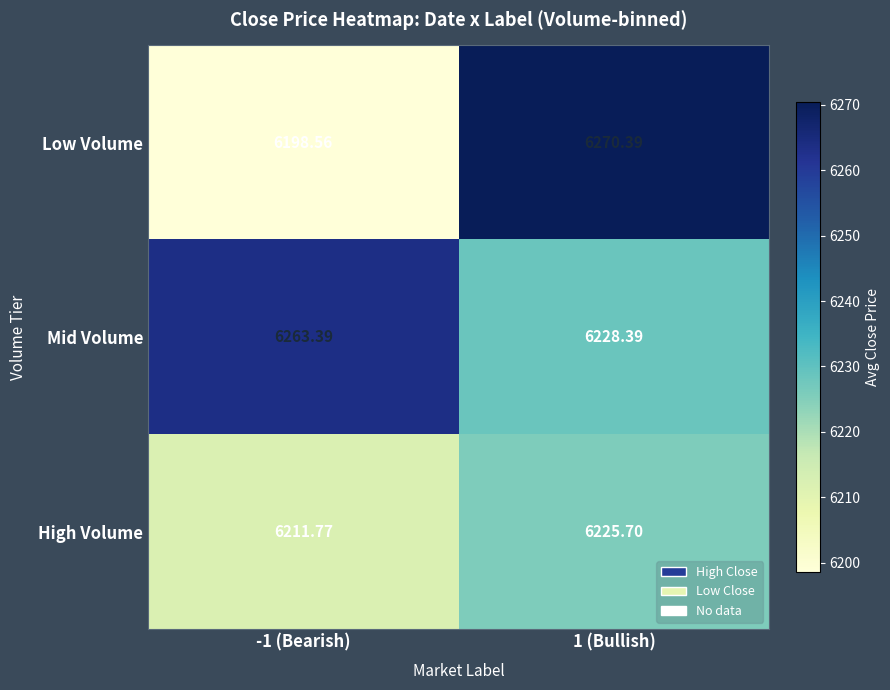

List the series in order of their peak value, highest first.

Low Volume, Mid Volume, High Volume